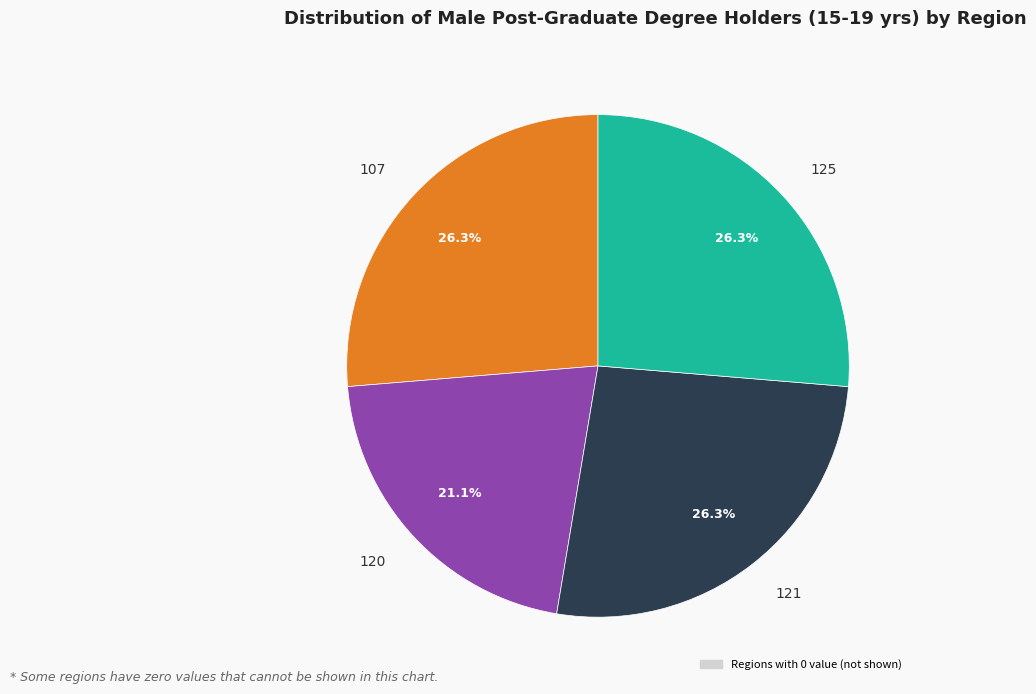

What is the smallest slice in the pie chart?

120